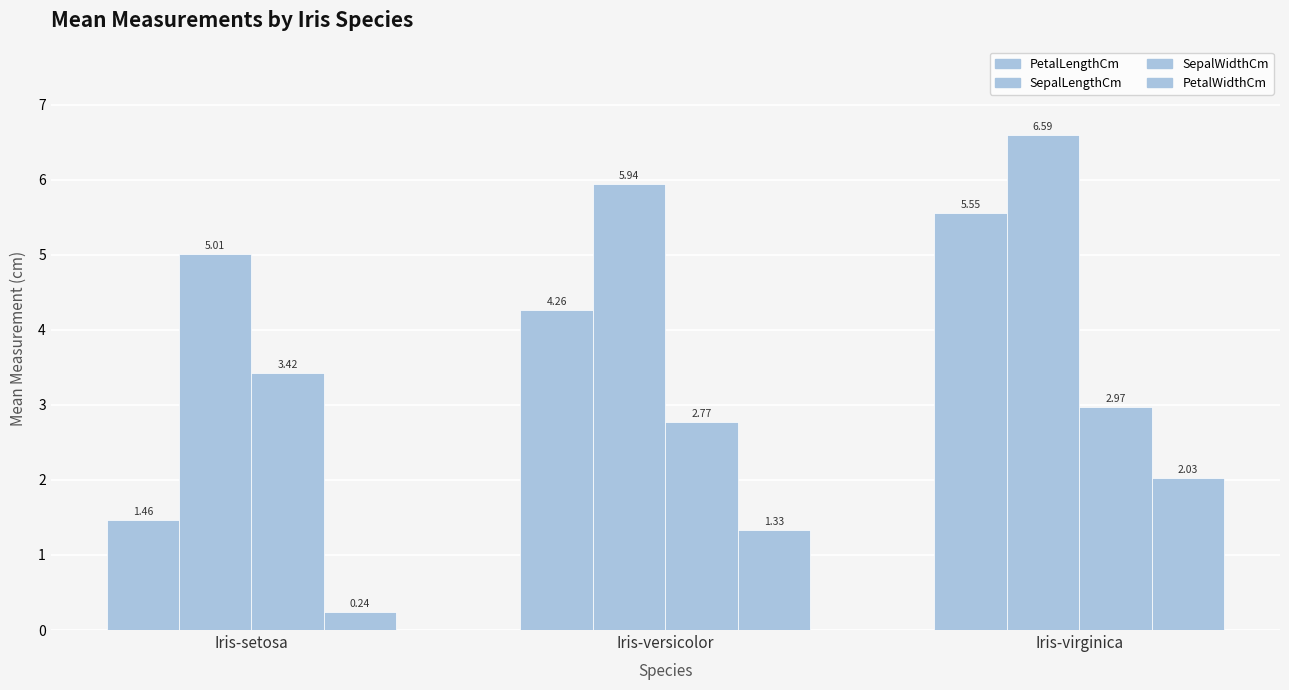

Rank the series at Iris-versicolor from lowest to highest value.

PetalWidthCm, SepalWidthCm, PetalLengthCm, SepalLengthCm